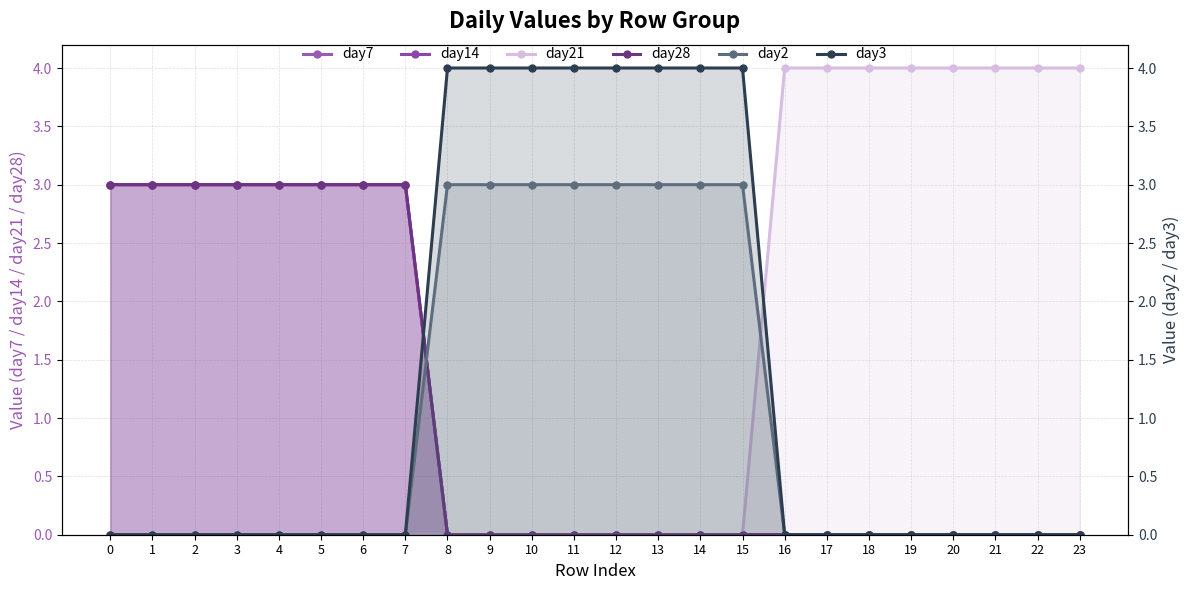

Is it true that day7 equals 1 at 8?

False